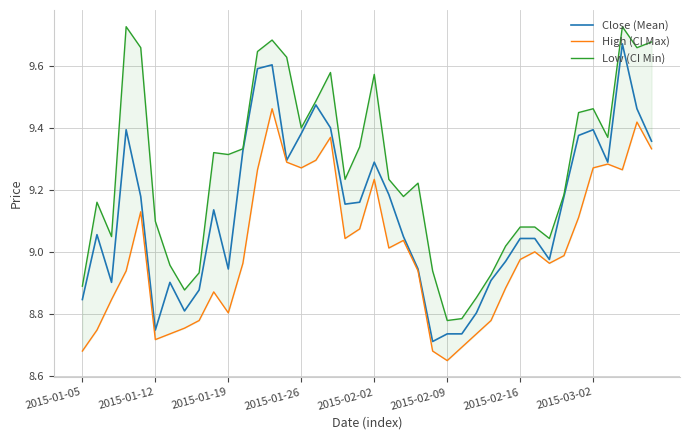

What is the value of the Low (CI Min) point at the 26th from the left?

8.8